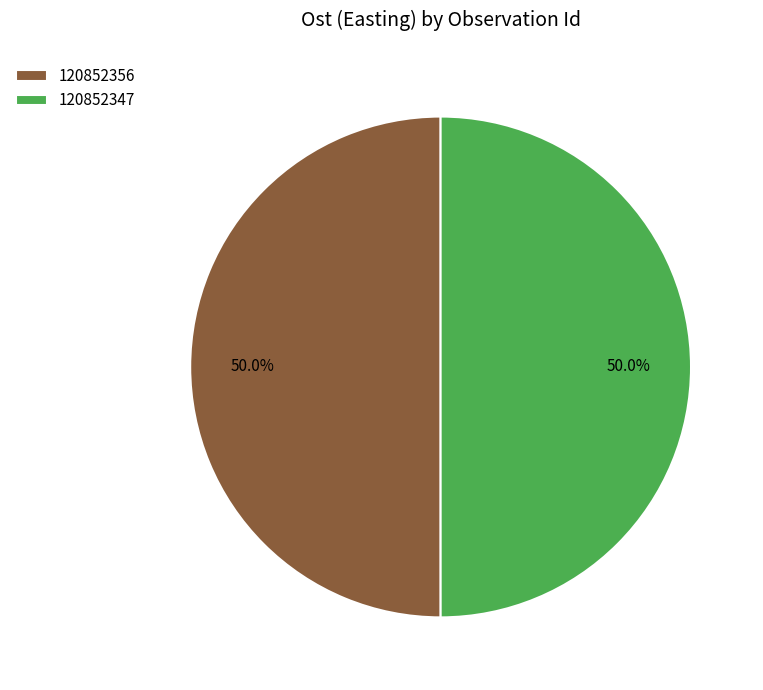

Approximately how many times larger is the value at 120852347 compared to 120852356?

1.0